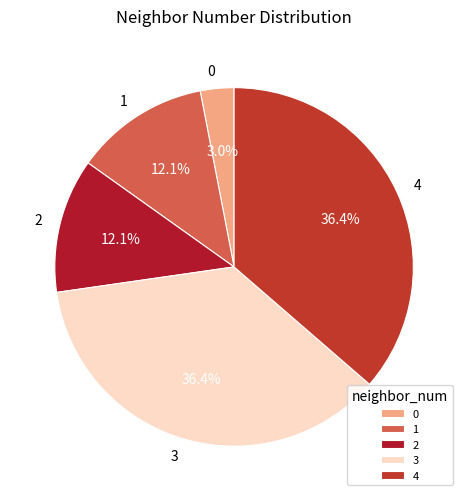

Which has a higher value, 3 or 0?

3